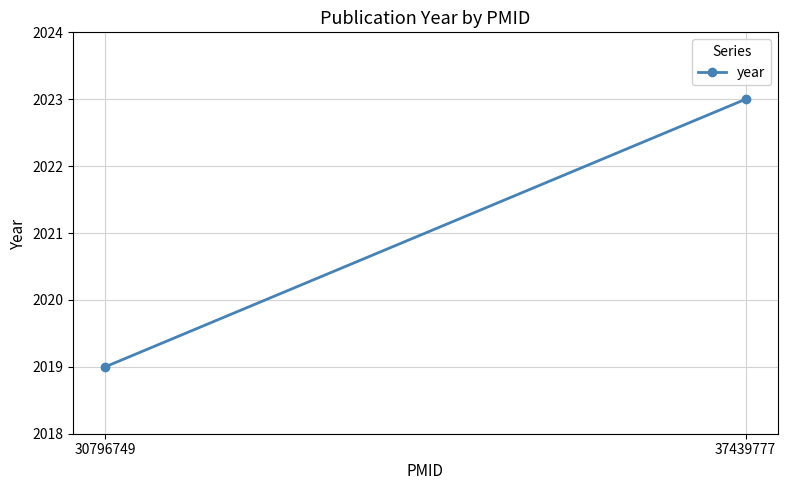

At which category does the chart reach its minimum across all series?

30796749